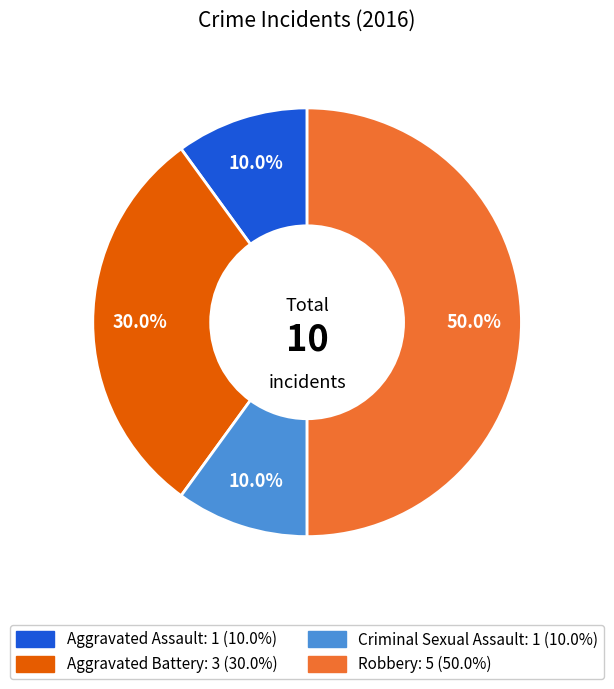

Which category has the biggest portion of the pie?

Robbery